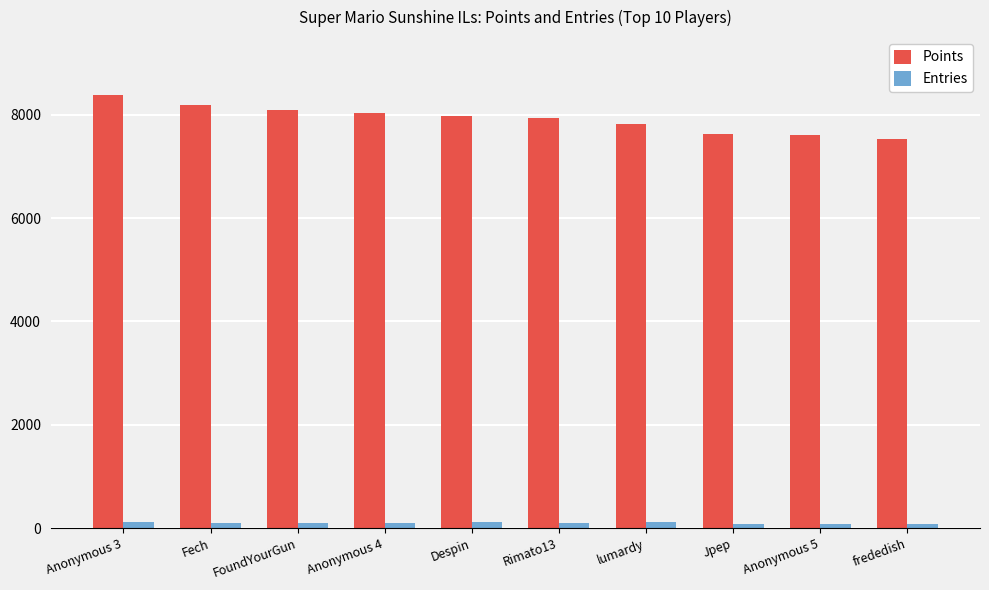

What is the label of the 7th bar from the left?

lumardy